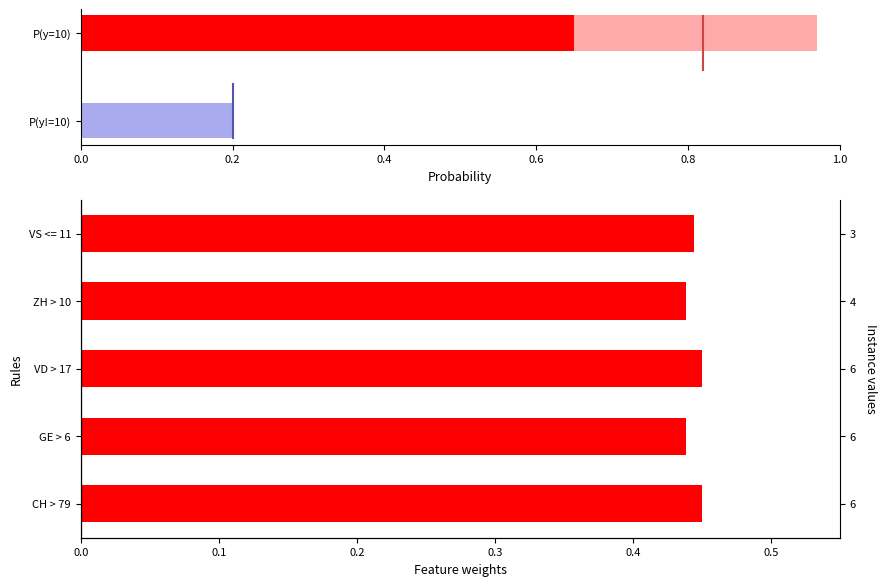

What is the value of the 5th bar from the left?

0.4